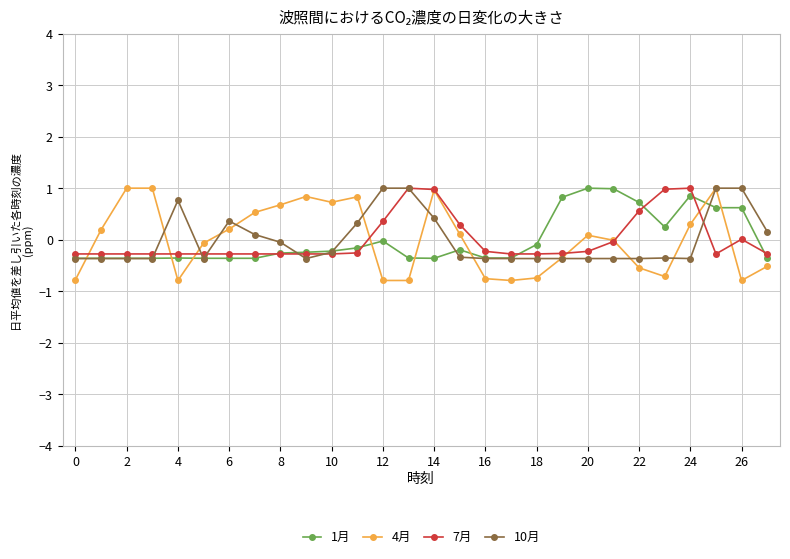

How many negative values does the 10月 series have?

18